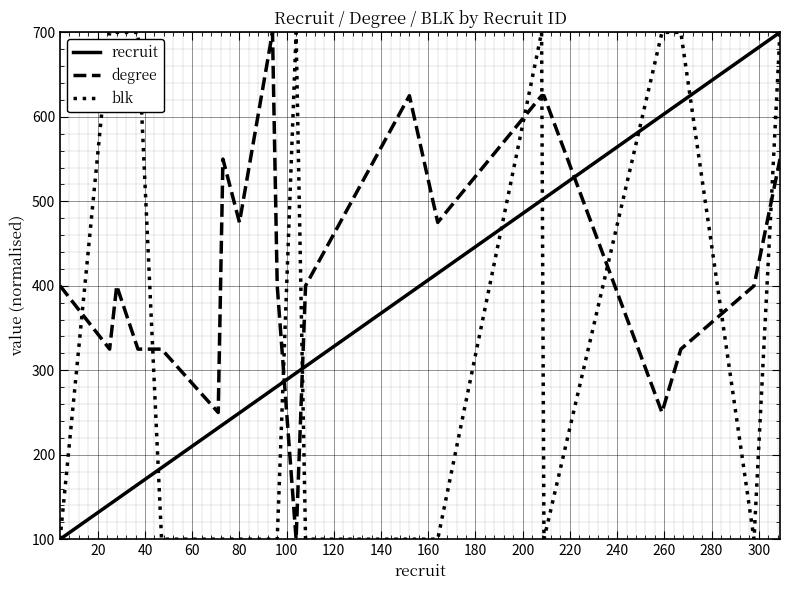

Which series has the largest total across all categories?

degree